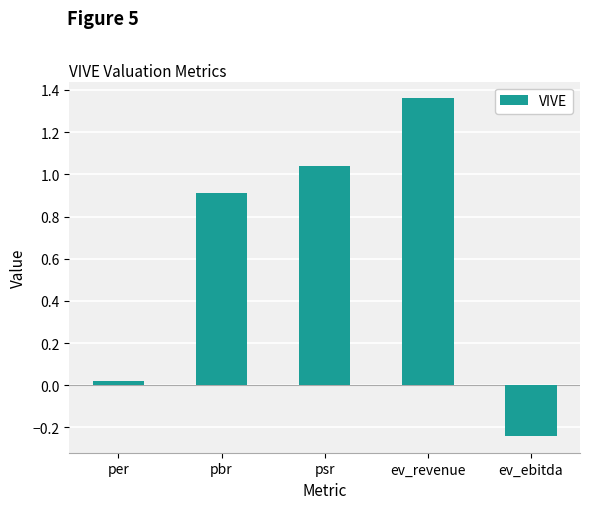

Which label corresponds to the smallest value in the chart?

ev_ebitda